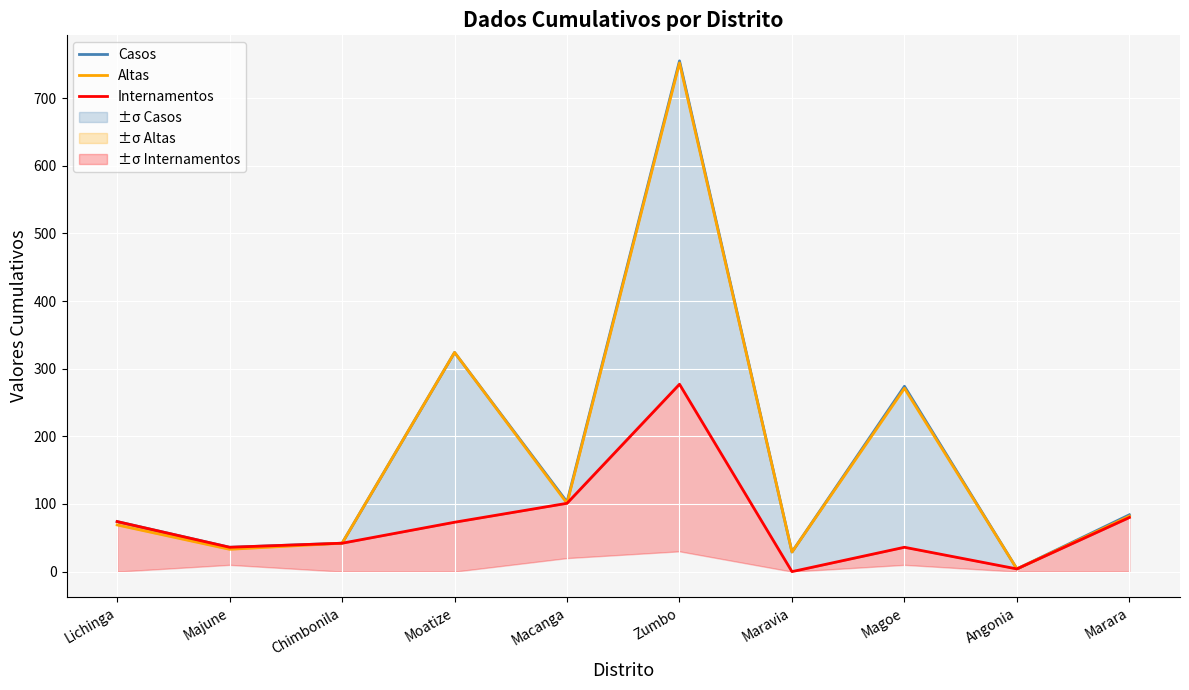

Between Chimbonila and Magoe, which series saw the biggest shift?

Casos